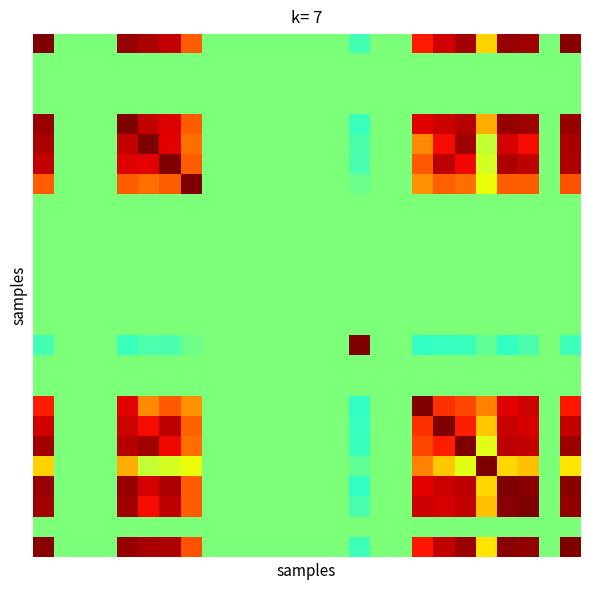

Which category has the lowest value across all series?

22